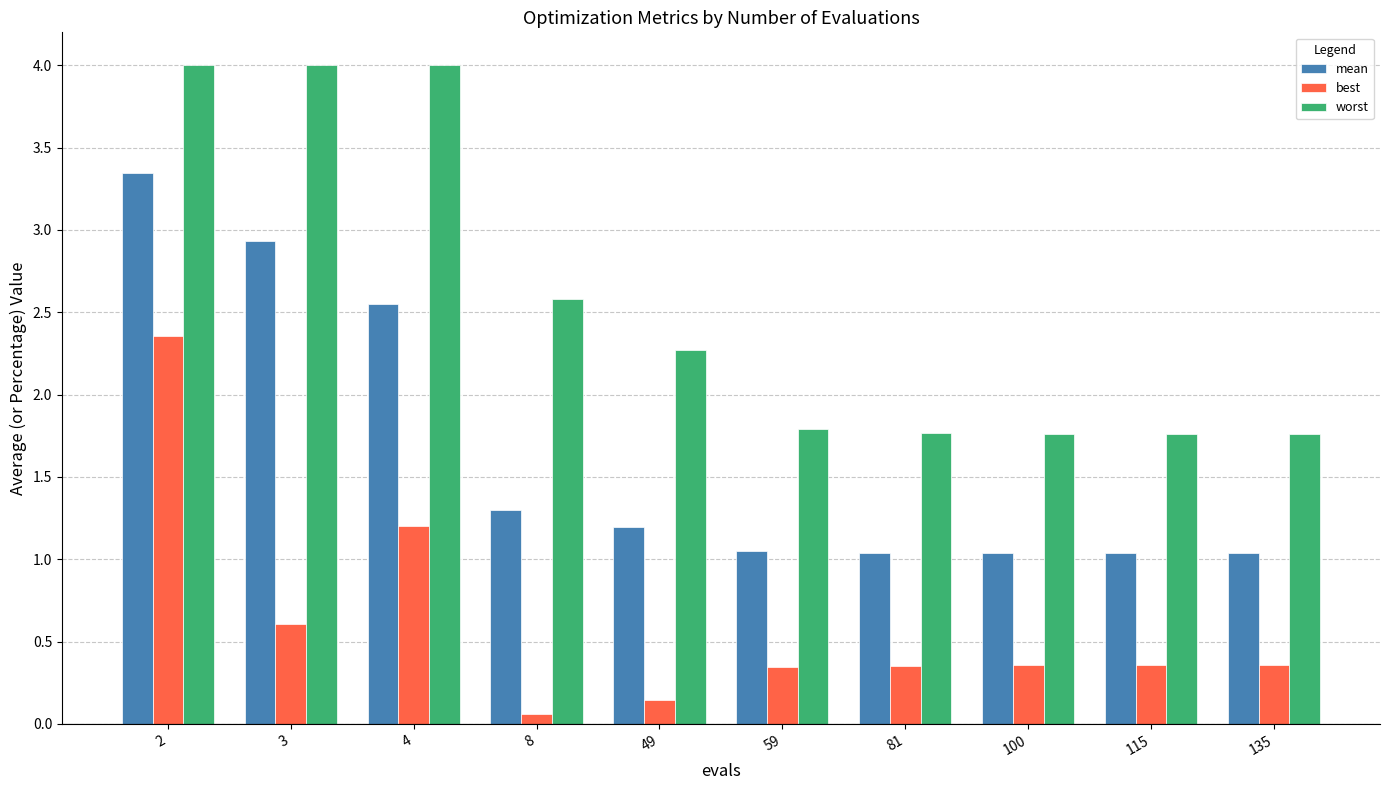

What is the difference between the maximum and minimum values in the worst series?

2.2